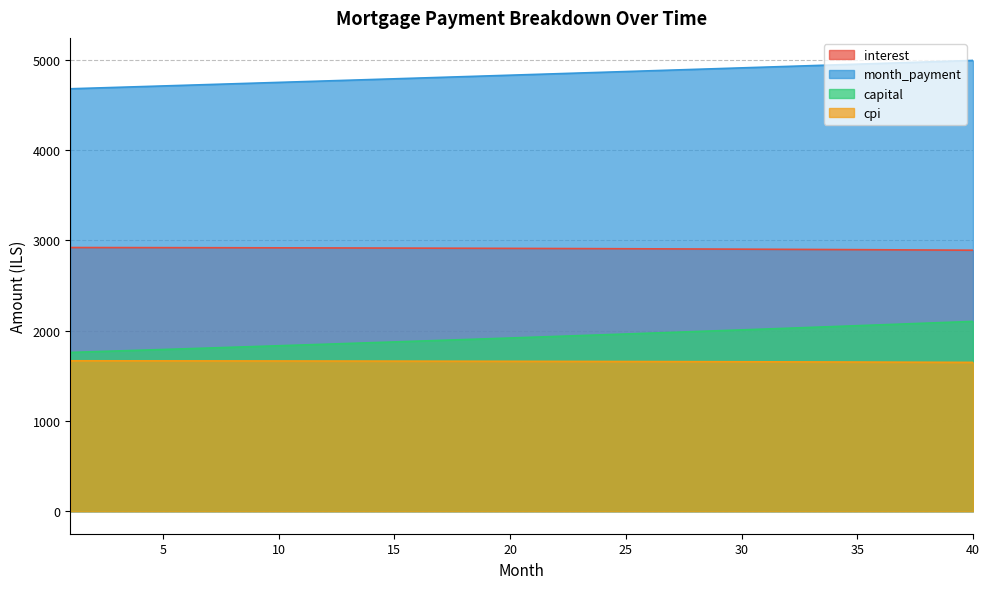

List the labels in order of capital value, smallest first.

1, 2, 3, 4, 5, 6, 7, 8, 9, 10, 11, 12, 13, 14, 15, 16, 17, 18, 19, 20, 21, 22, 23, 24, 25, 26, 27, 28, 29, 30, 31, 32, 33, 34, 35, 36, 37, 38, 39, 40